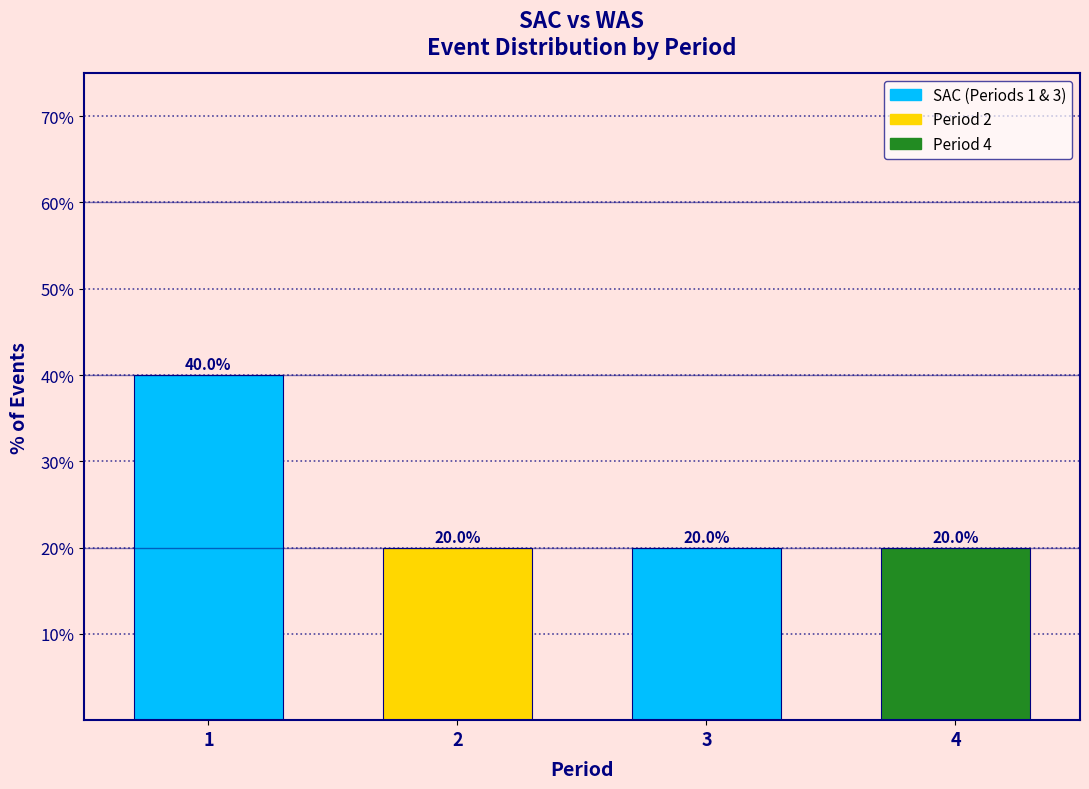

Reading right to left, what are all the values shown in this chart?

4=20	3=20	2=20	1=40